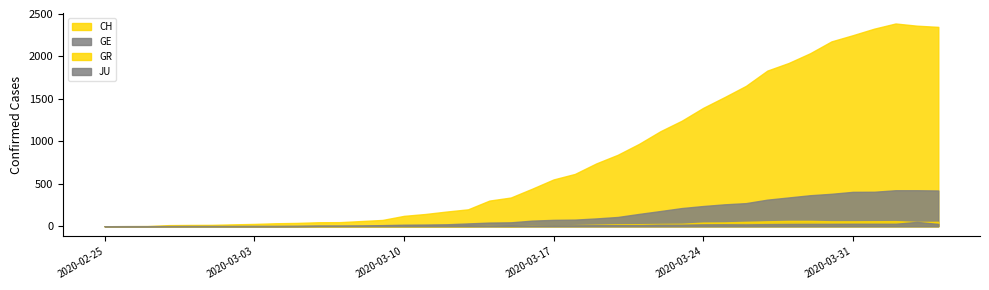

Is it true that CH equals 184 at 22?

False